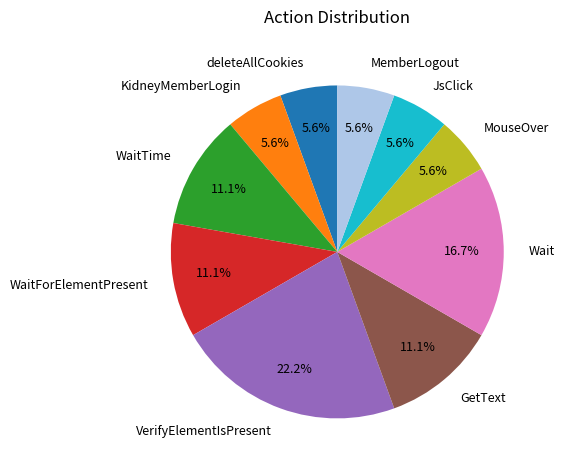

Between VerifyElementIsPresent and WaitForElementPresent, which is larger?

VerifyElementIsPresent